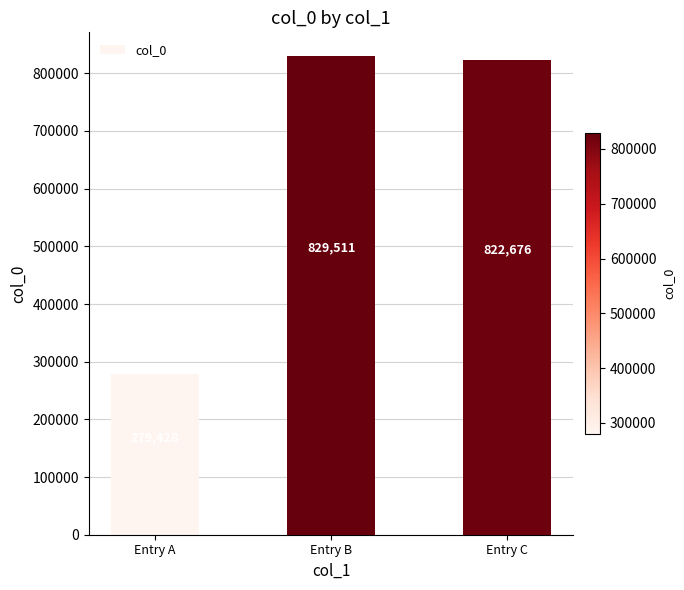

At which label is the value closest to 554469?

Entry C